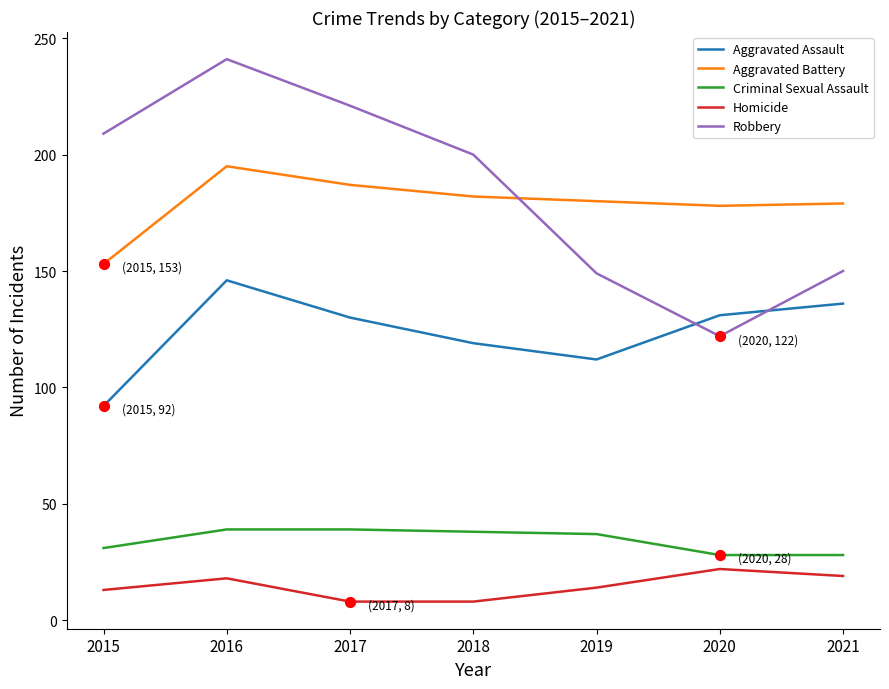

What is the spread (max minus min) of values at 2019?

166